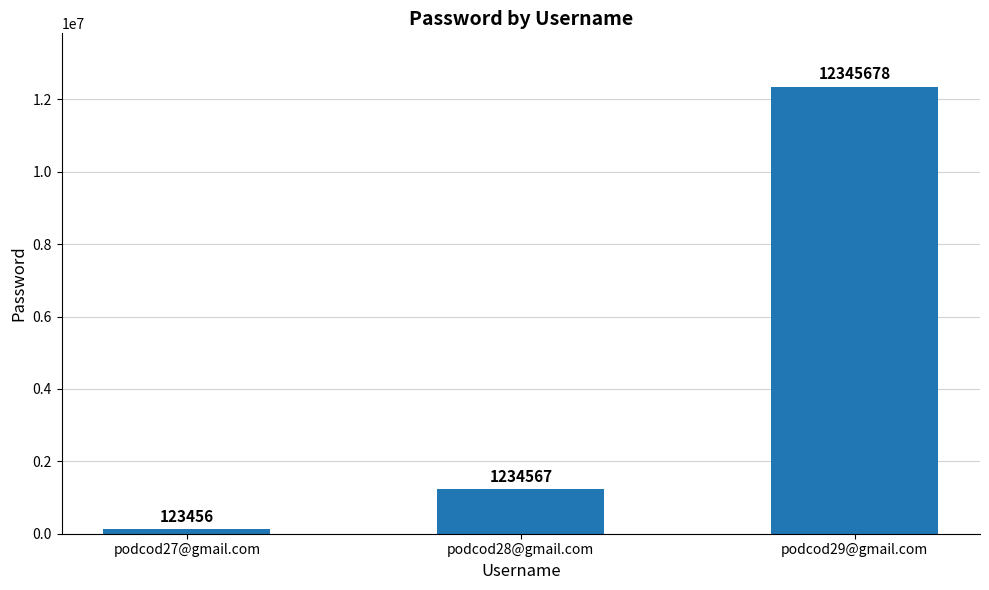

Which label corresponds to the smallest value in the chart?

podcod27@gmail.com